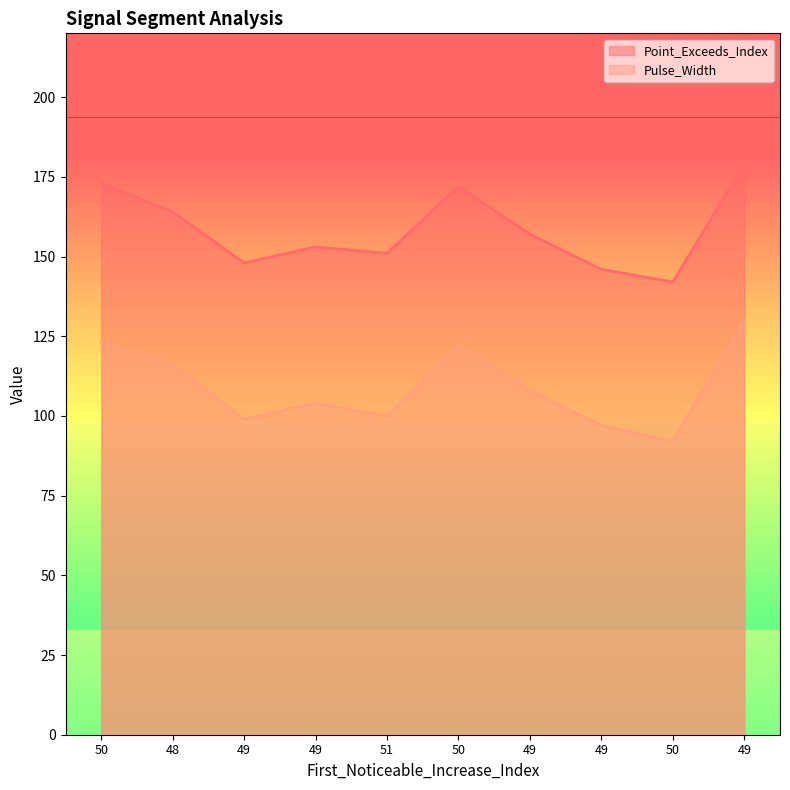

True or false: Point_Exceeds_Index and Pulse_Width cross at least once.

False